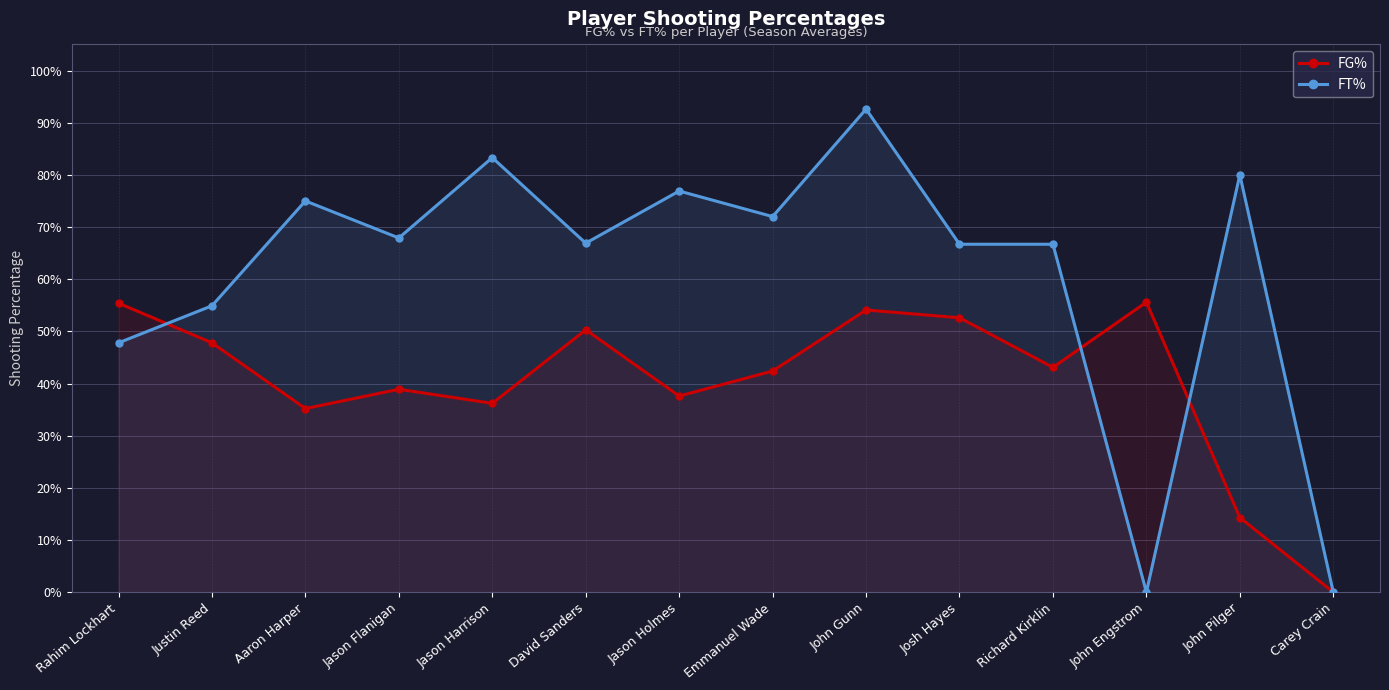

What is the difference between the highest and lowest values at John Pilger?

0.7